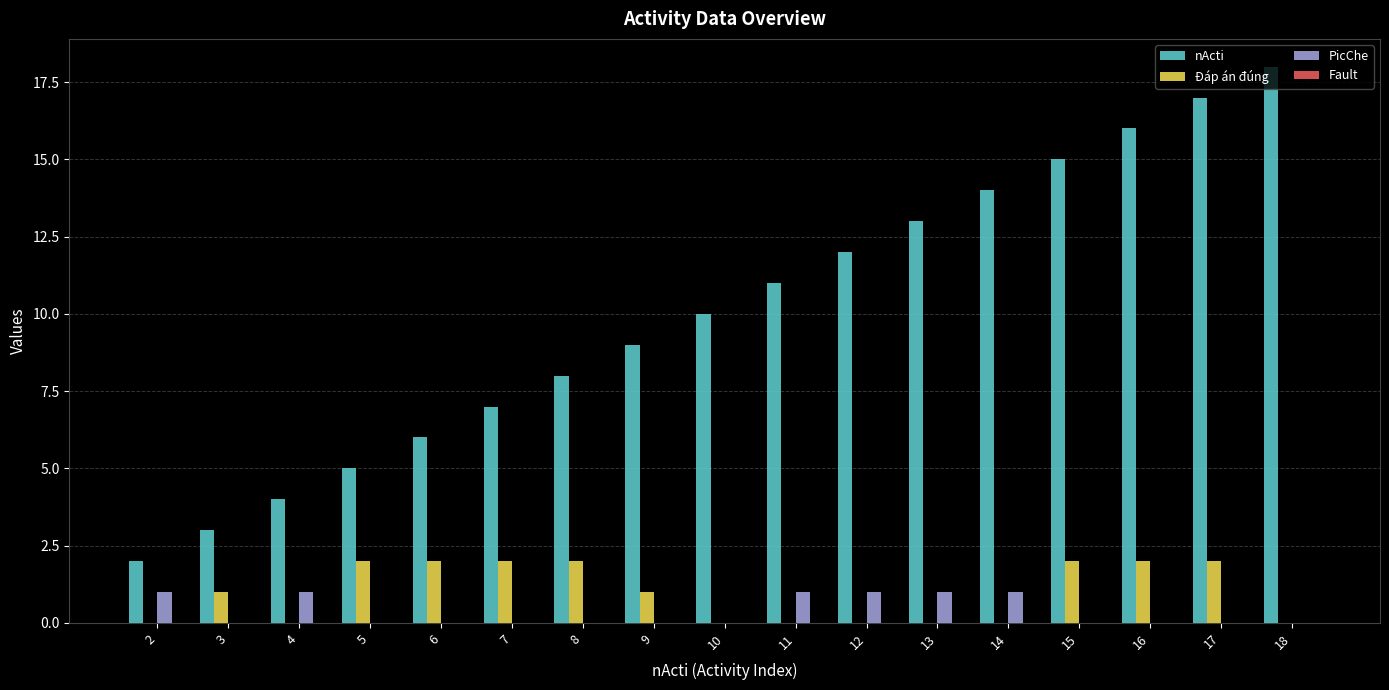

True or false: Đáp án đúng has a value of 1 at 3.

True